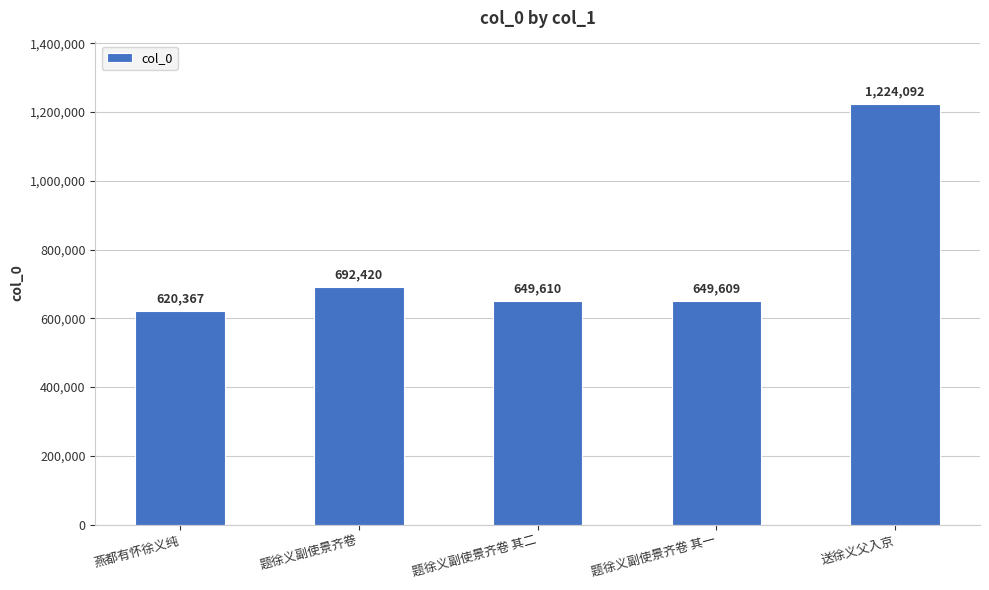

Reading left to right, transcribe all the data shown in this chart.

燕都有怀徐义纯=620367	题徐义副使景齐卷=692420	题徐义副使景齐卷 其二=649610	题徐义副使景齐卷 其一=649609	送徐义父入京=1224092